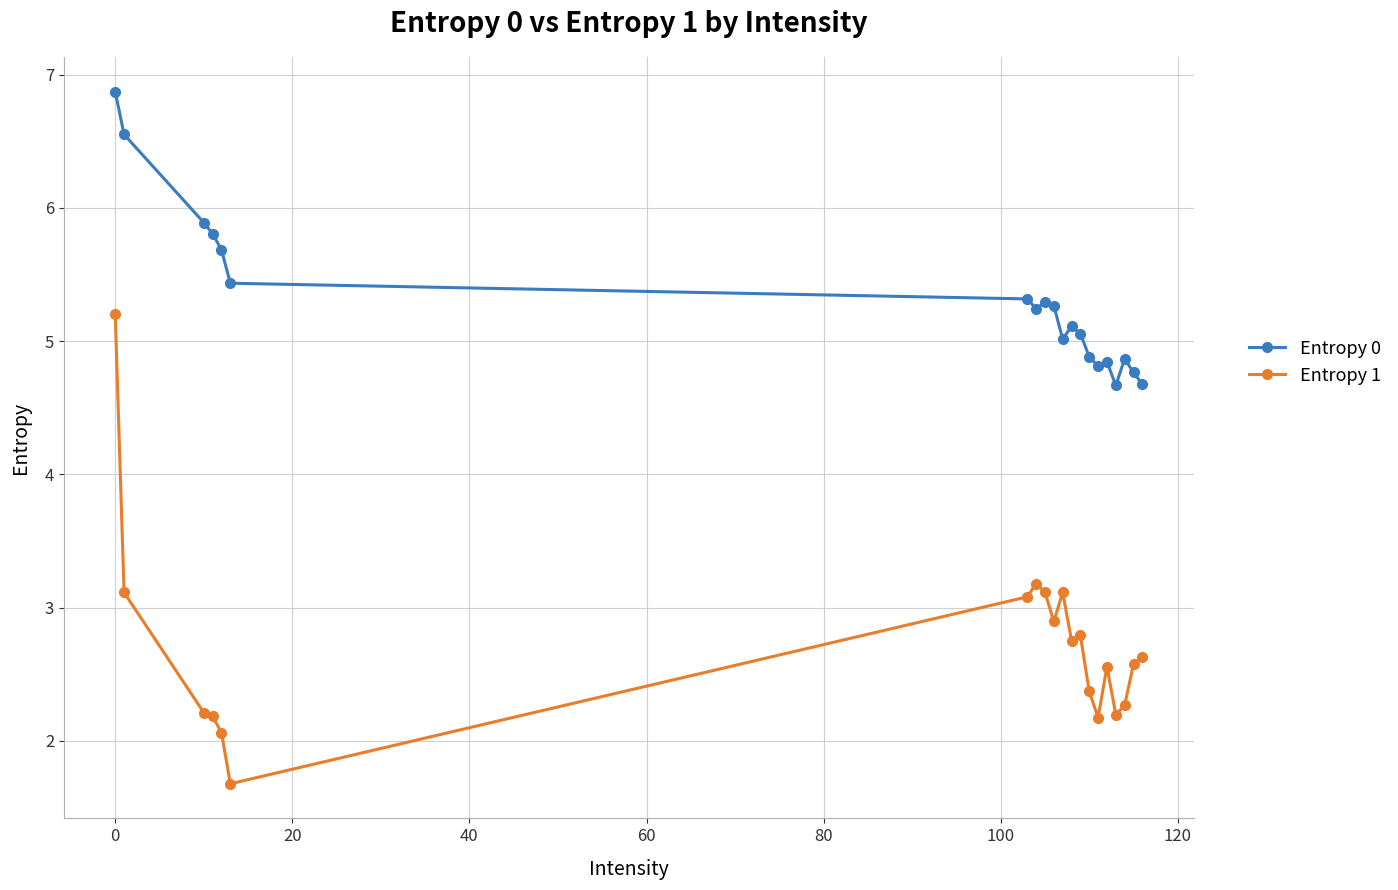

What is the average value of the Entropy 1 series?

2.7